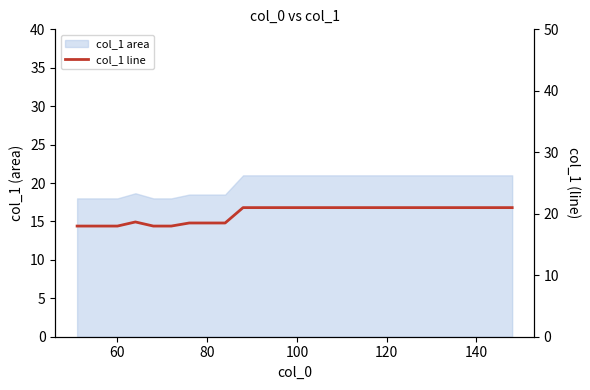

What is the maximum value shown in the chart?

21.0